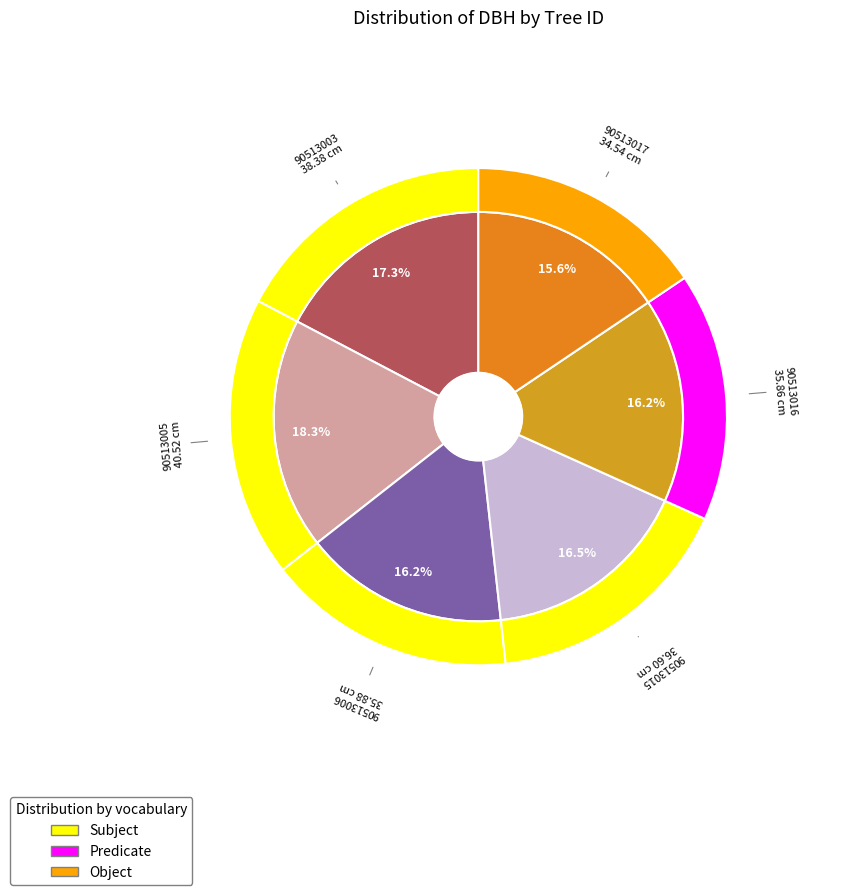

What is the change in value from 90513006 to 90513015?

+0.7